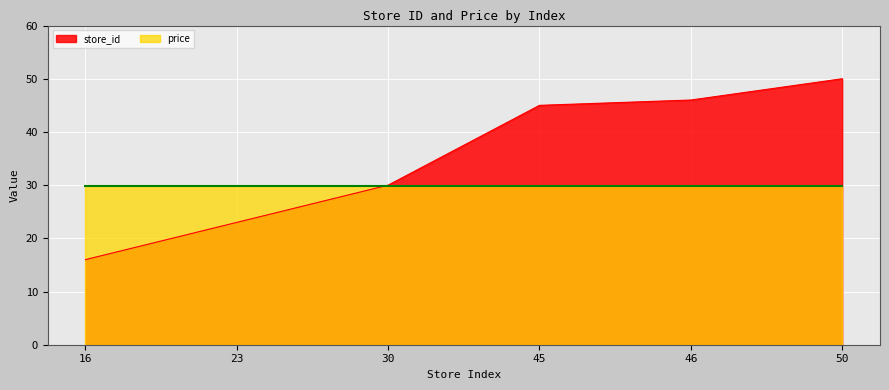

List the labels in order of value, smallest first.

16, 23, 30, 45, 46, 50